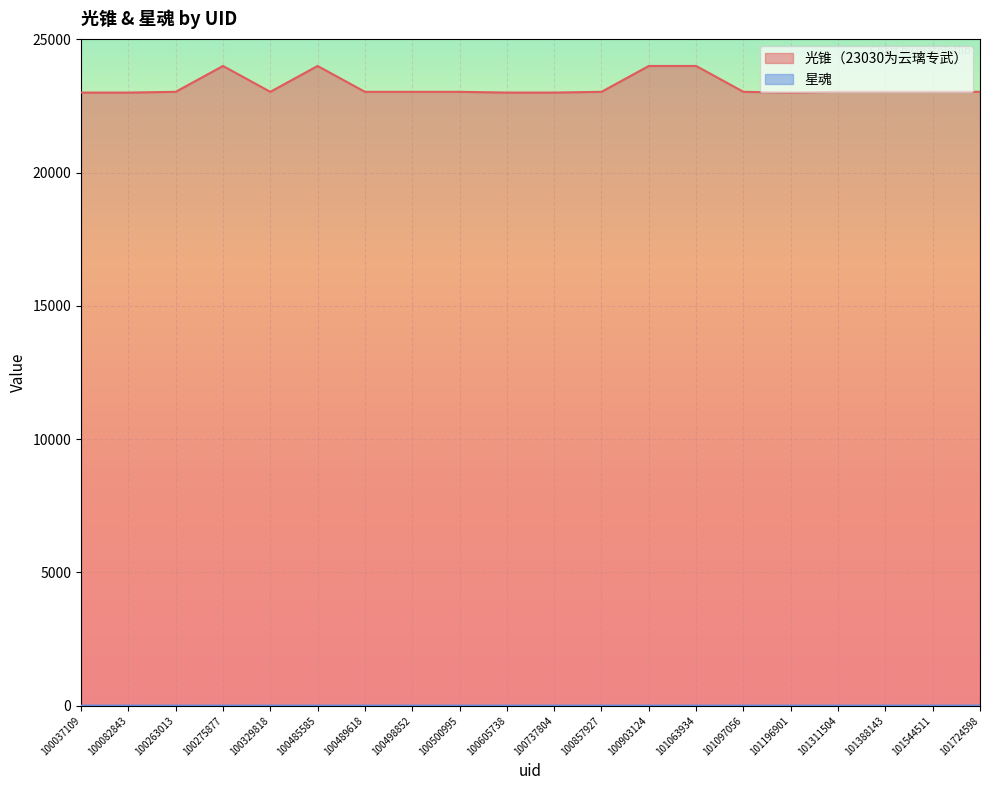

Which category has the highest value in the 星魂 series?

101724598